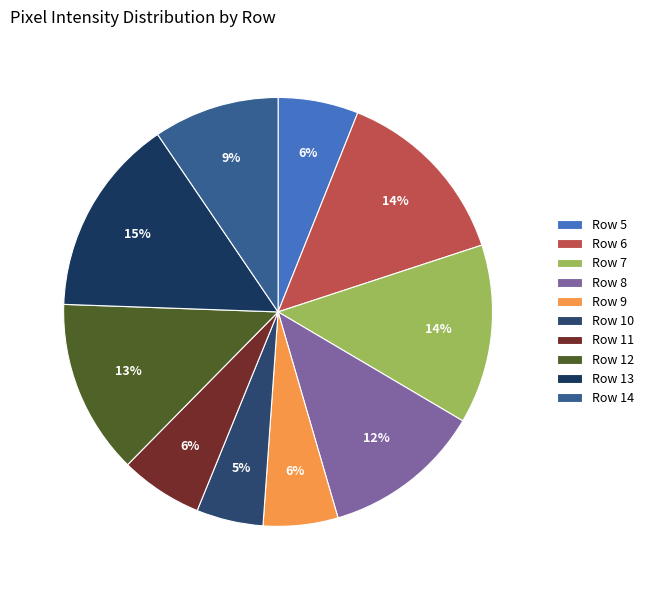

What is the smallest slice in the pie chart?

Row 10